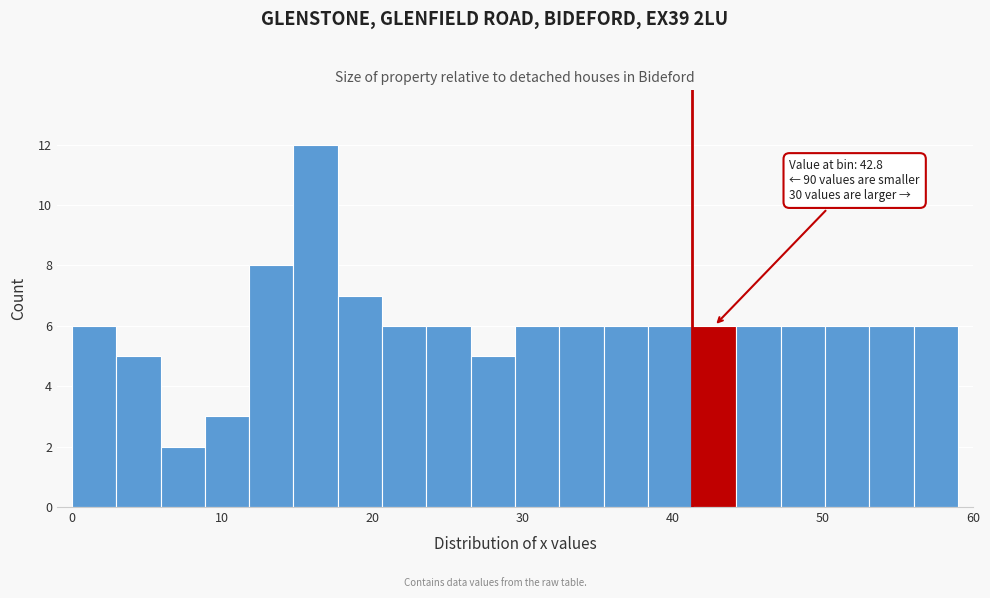

Read against the x-axis, roughly where is the centre of the tallest bar?

16